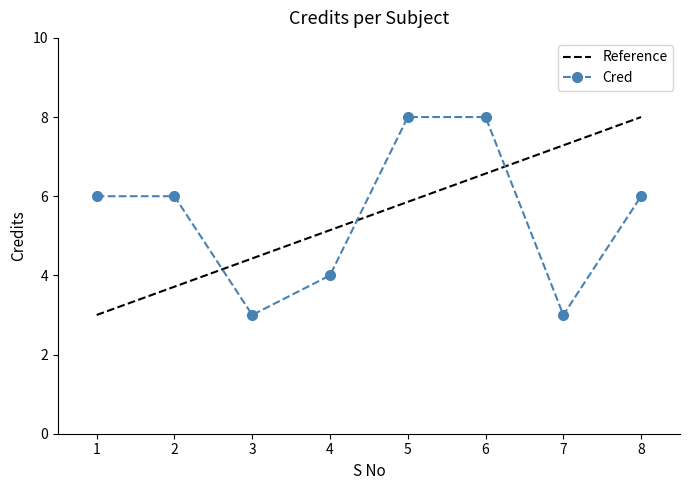

How many values are between 4 and 8?

6